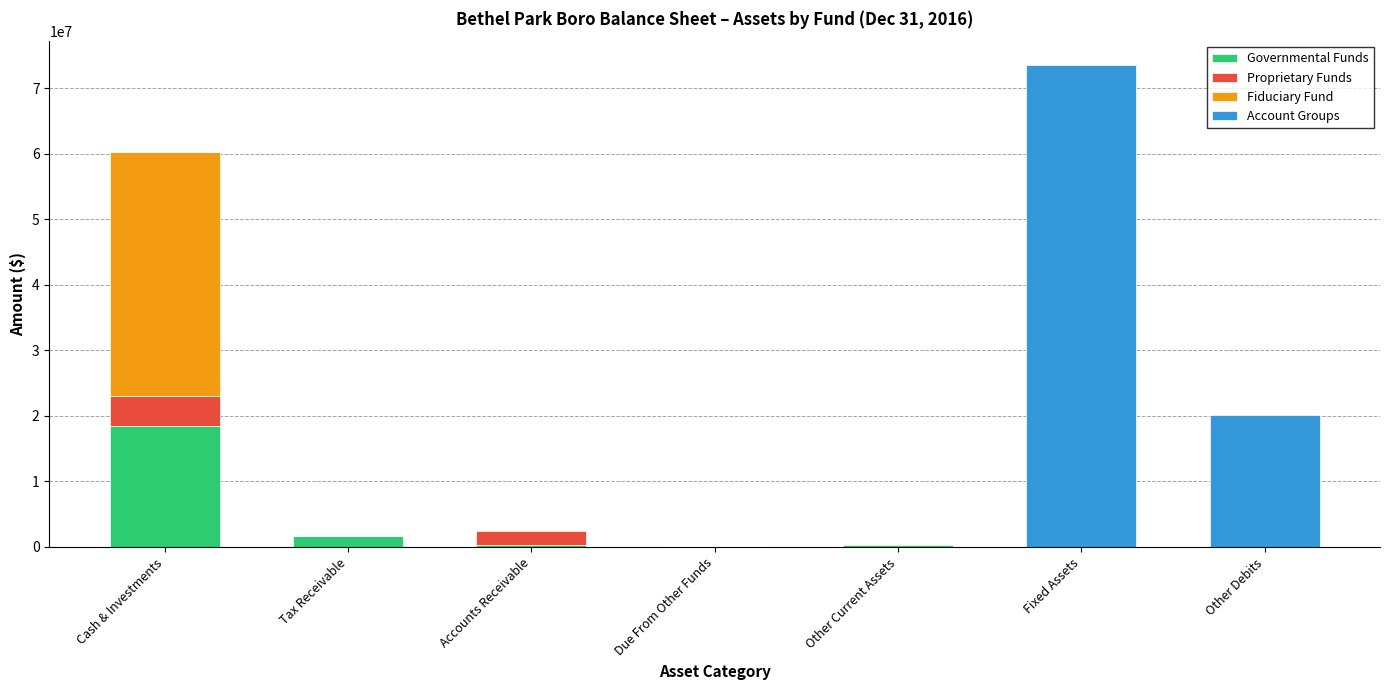

What is the total value across all series at Other Debits?

20211672